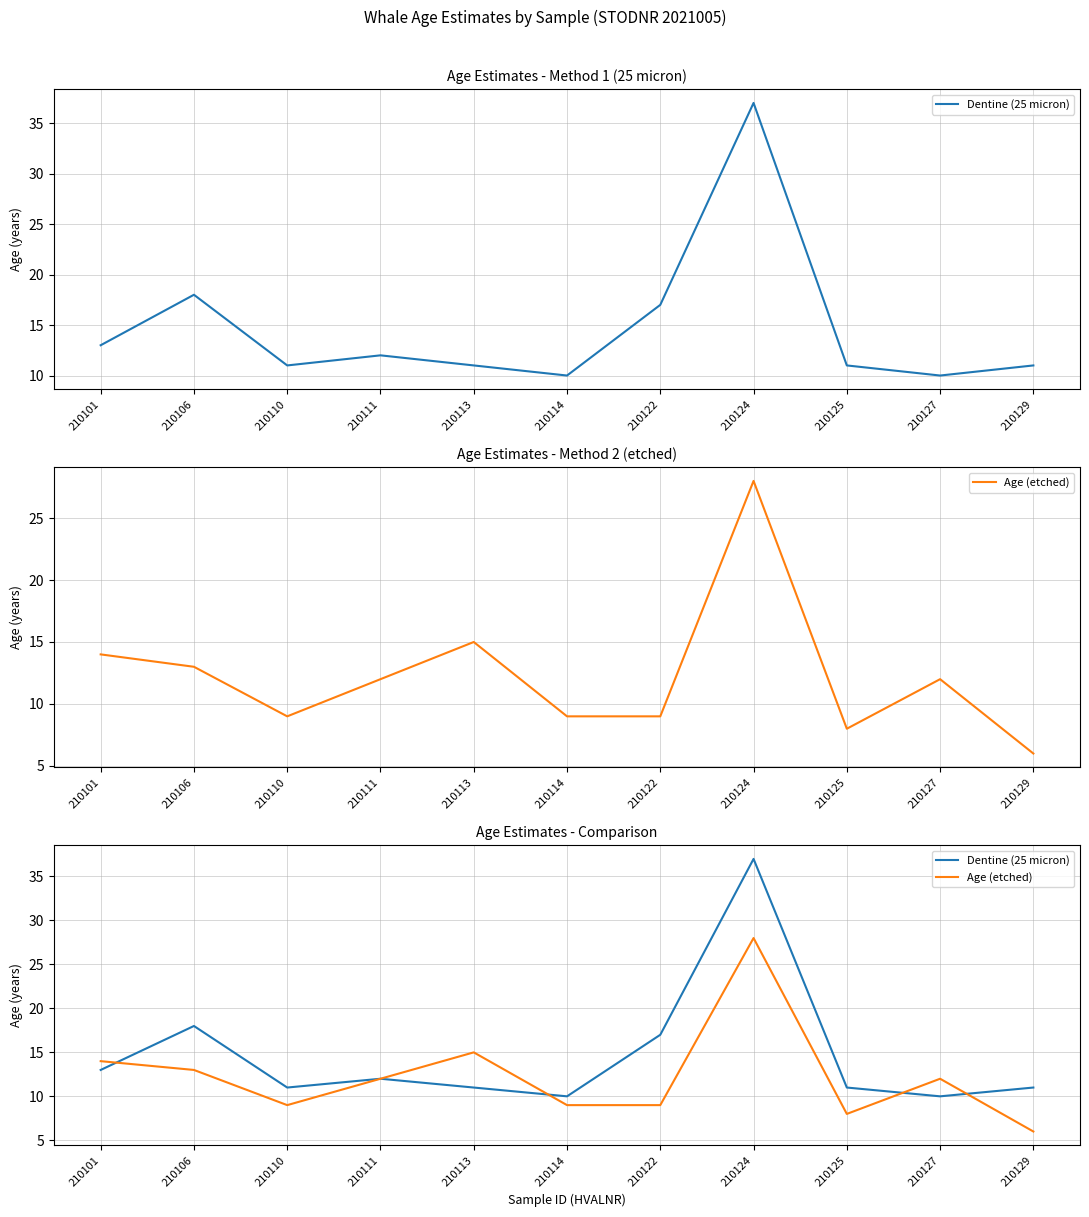

Reading left to right, transcribe all the data shown in this chart.

Dentine (25 micron): 210101=13	210106=18	210110=11	210111=12	210113=11	210114=10	210122=17	210124=37	210125=11	210127=10	210129=11
Age (etched): 210101=14	210106=13	210110=9	210111=12	210113=15	210114=9	210122=9	210124=28	210125=8	210127=12	210129=6